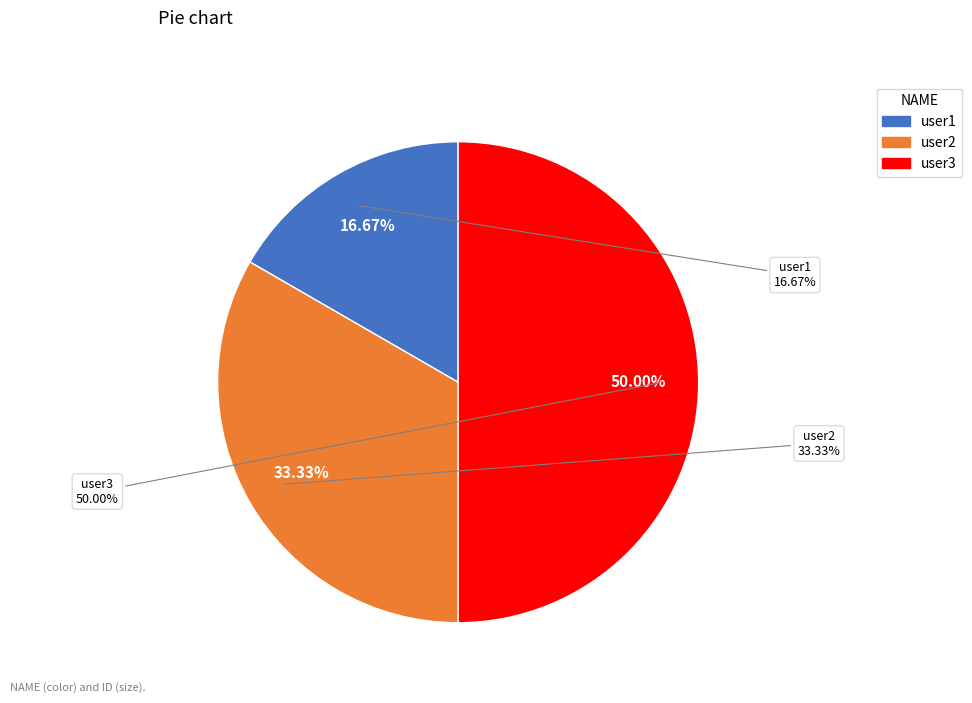

What is the change in value from user1 to user3?

+2